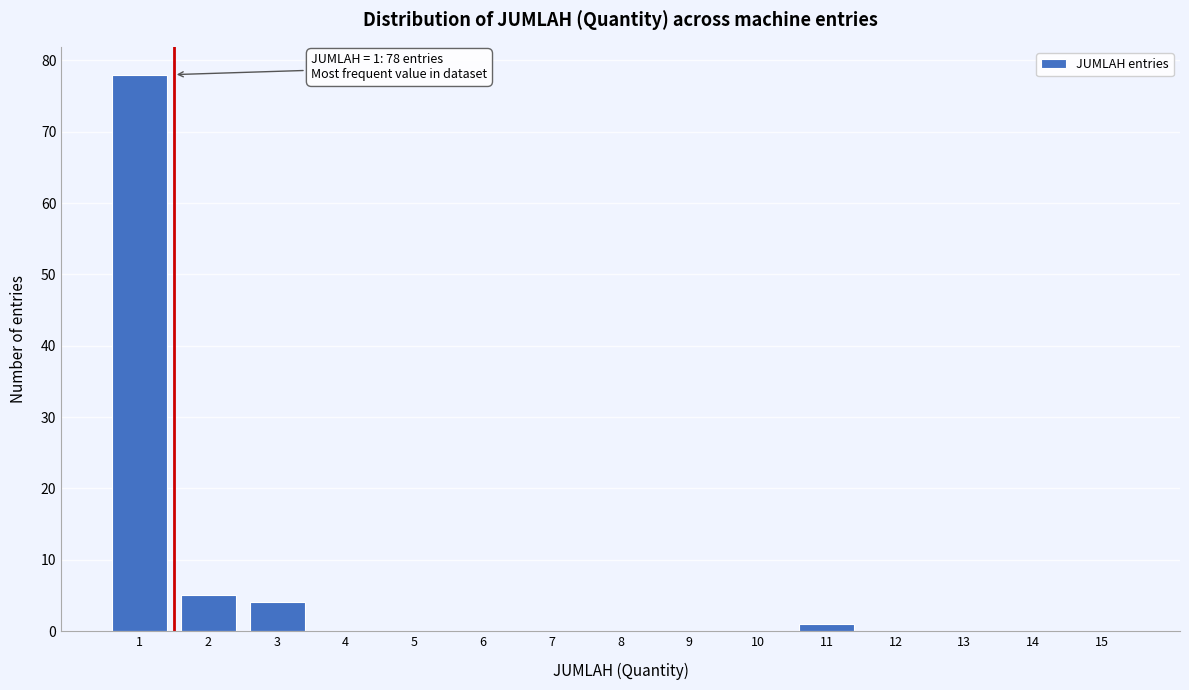

Over which range of the x-axis is the bar tallest?

0.5 to 1.5